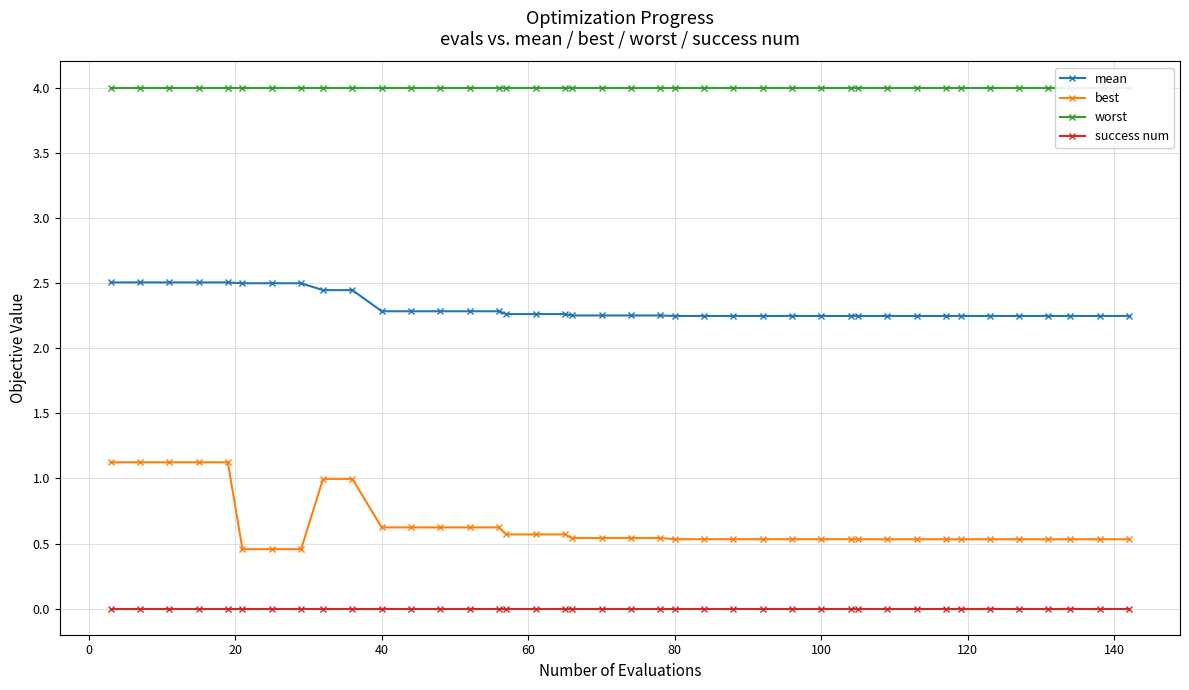

What is the minimum value for best?

0.5